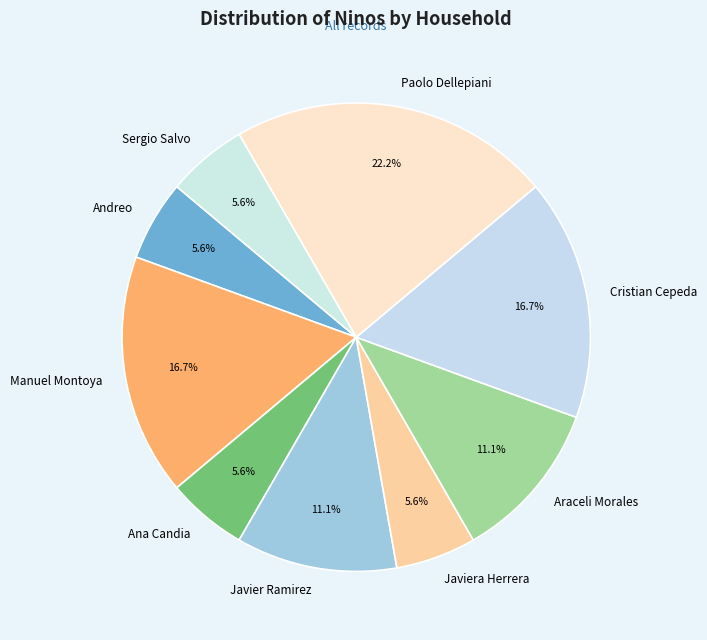

Which slice is the largest?

Paolo Dellepiani